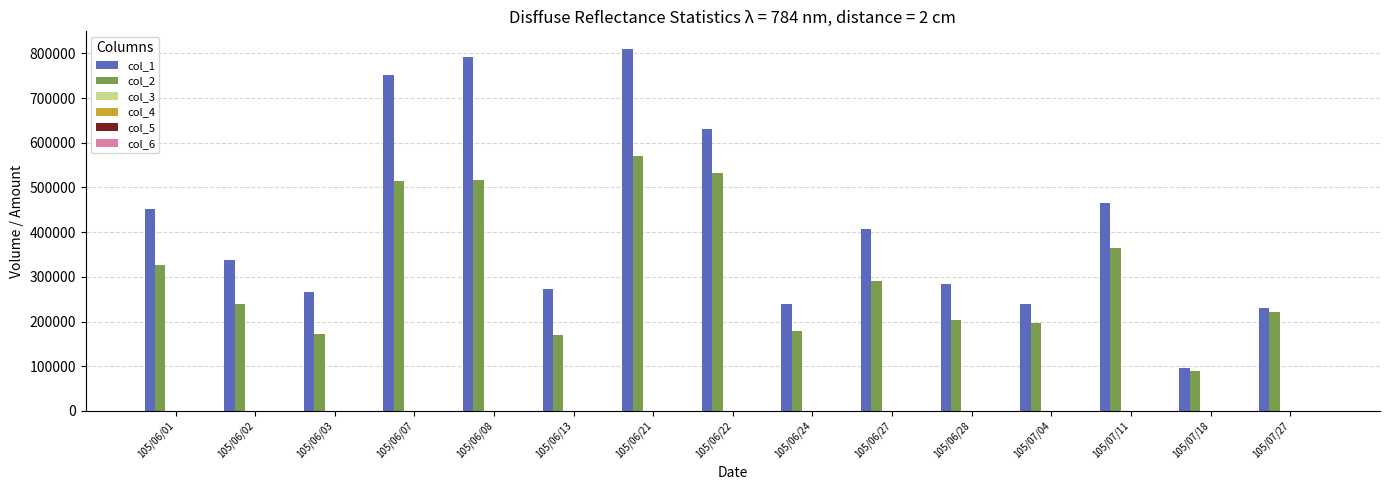

Which series has the largest total across all categories?

col_1